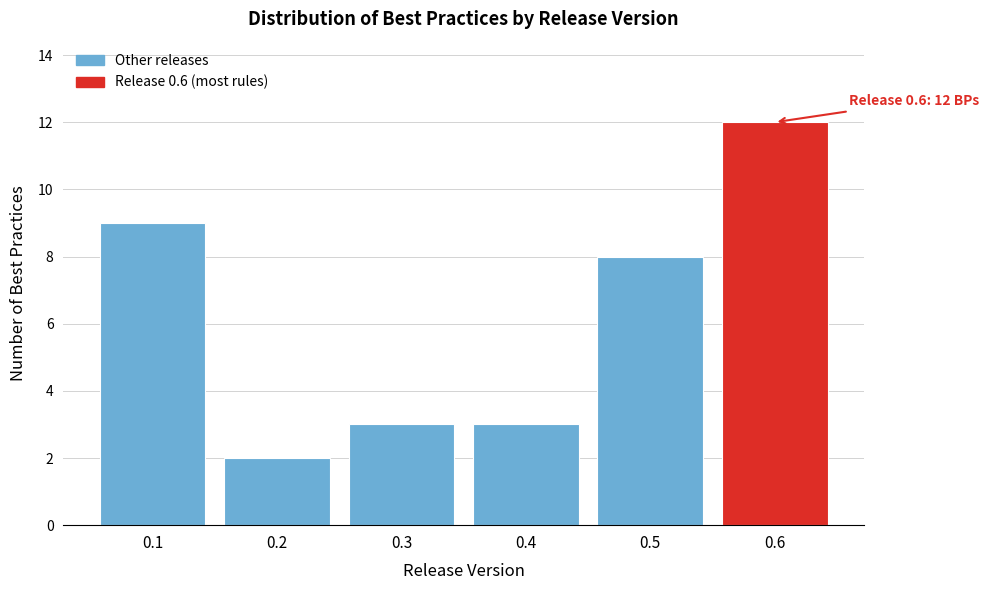

Reading right to left, list all the values displayed in this chart.

12	8	3	3	2	9